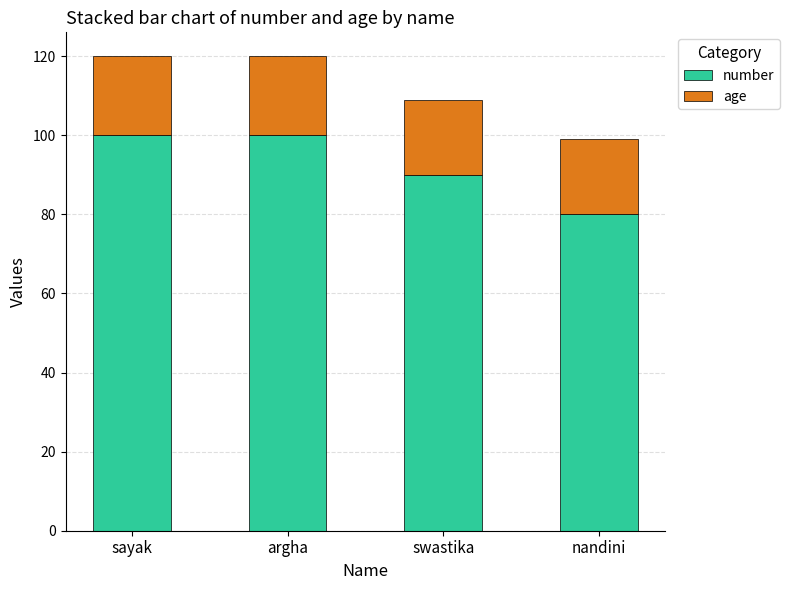

What is the minimum value for number?

80